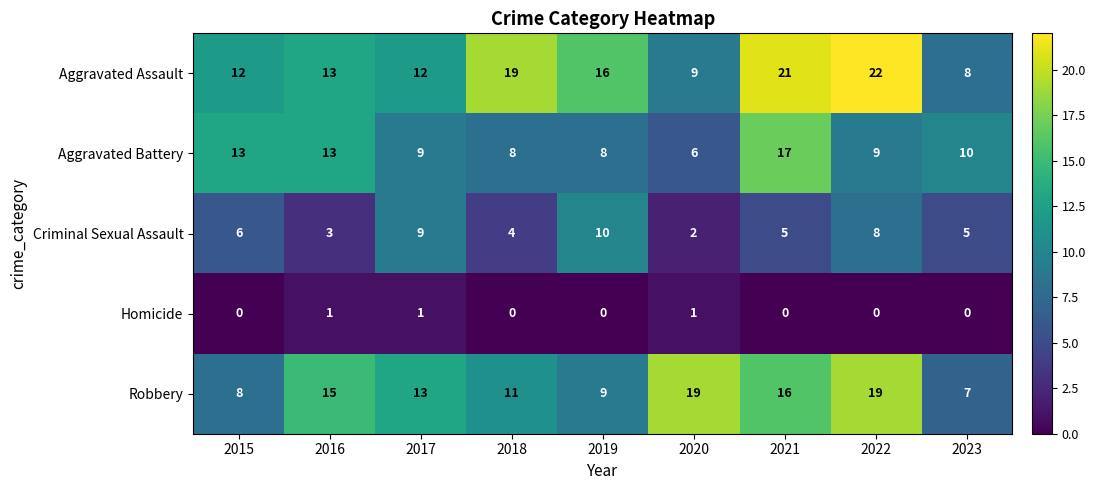

The value of Aggravated Battery at 2019 is 14. True or false?

False